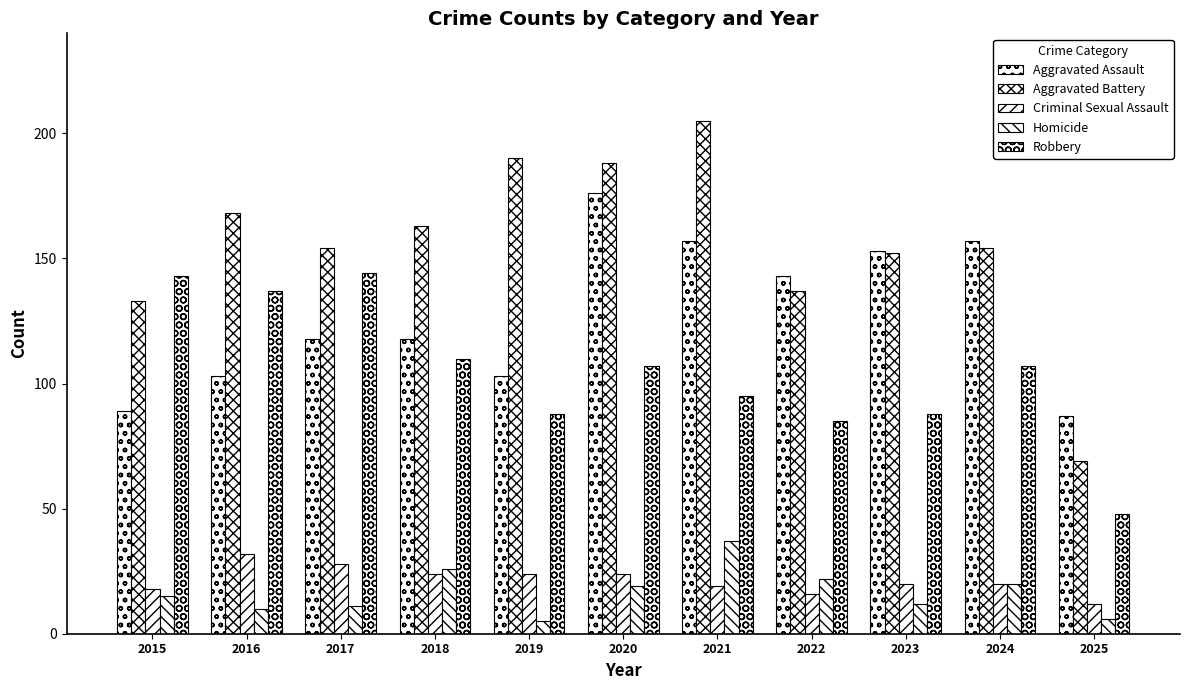

Does the chart contain stacked bars?

No